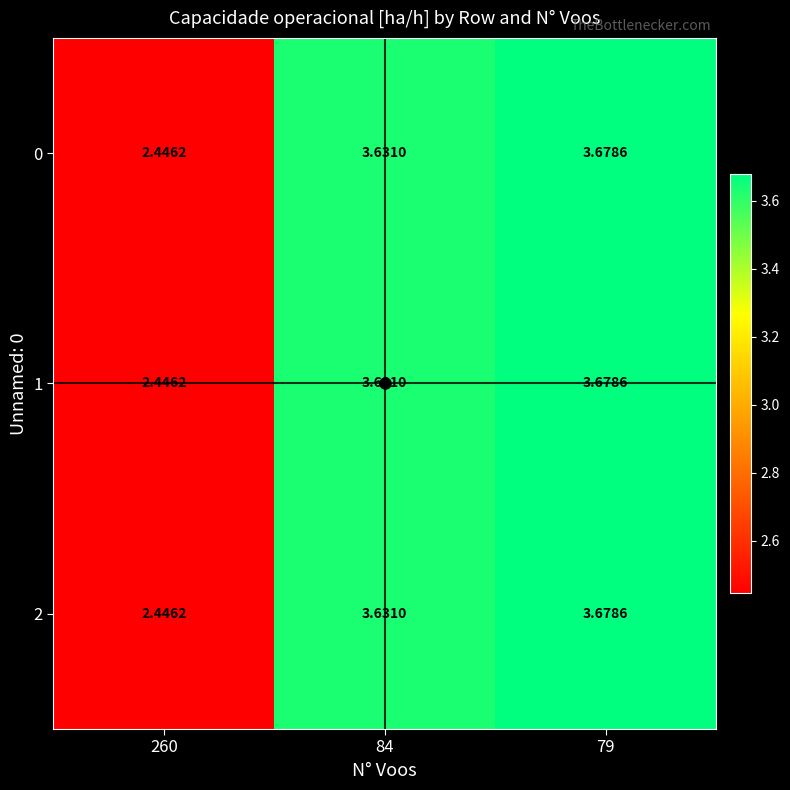

Which label corresponds to the smallest value in the chart?

260